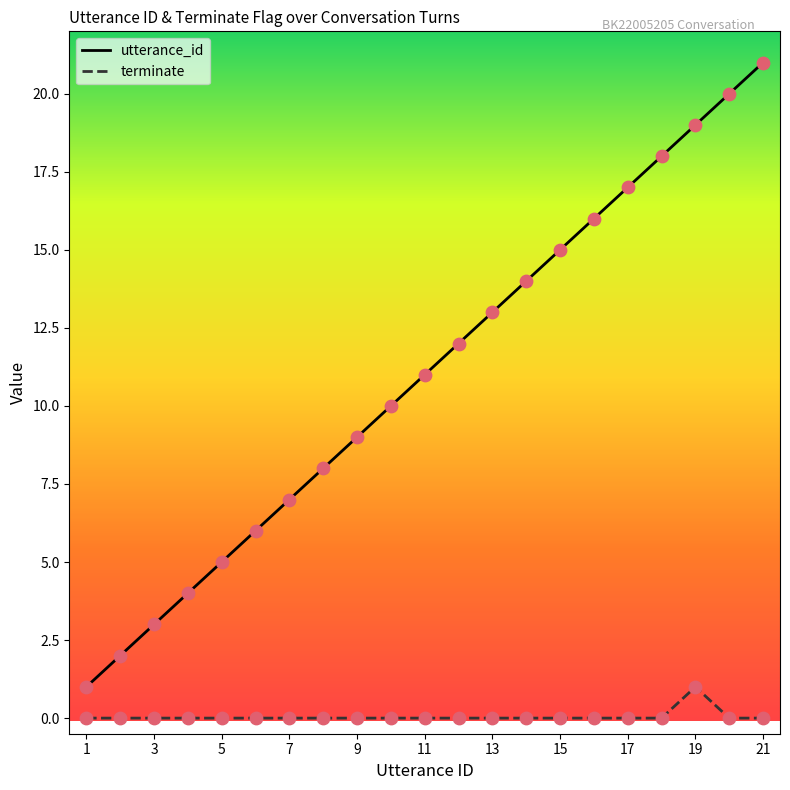

Which series has the largest total across all categories?

utterance_id